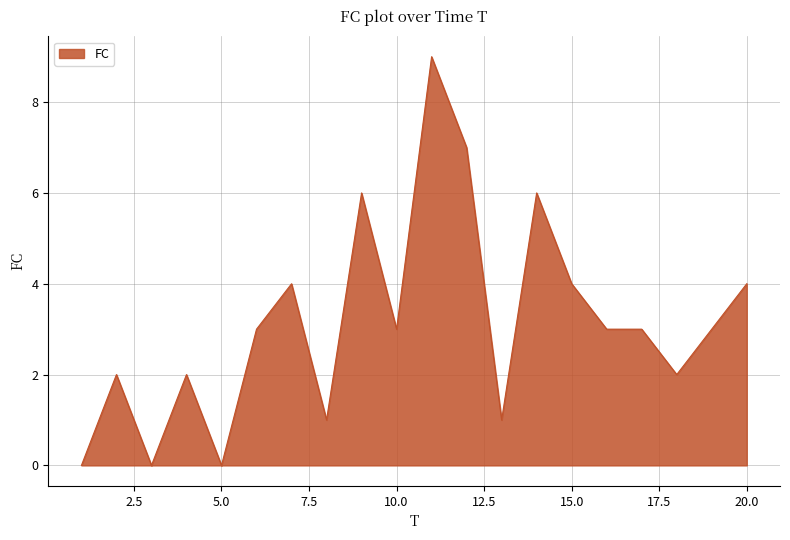

What is the maximum value shown in the chart?

9